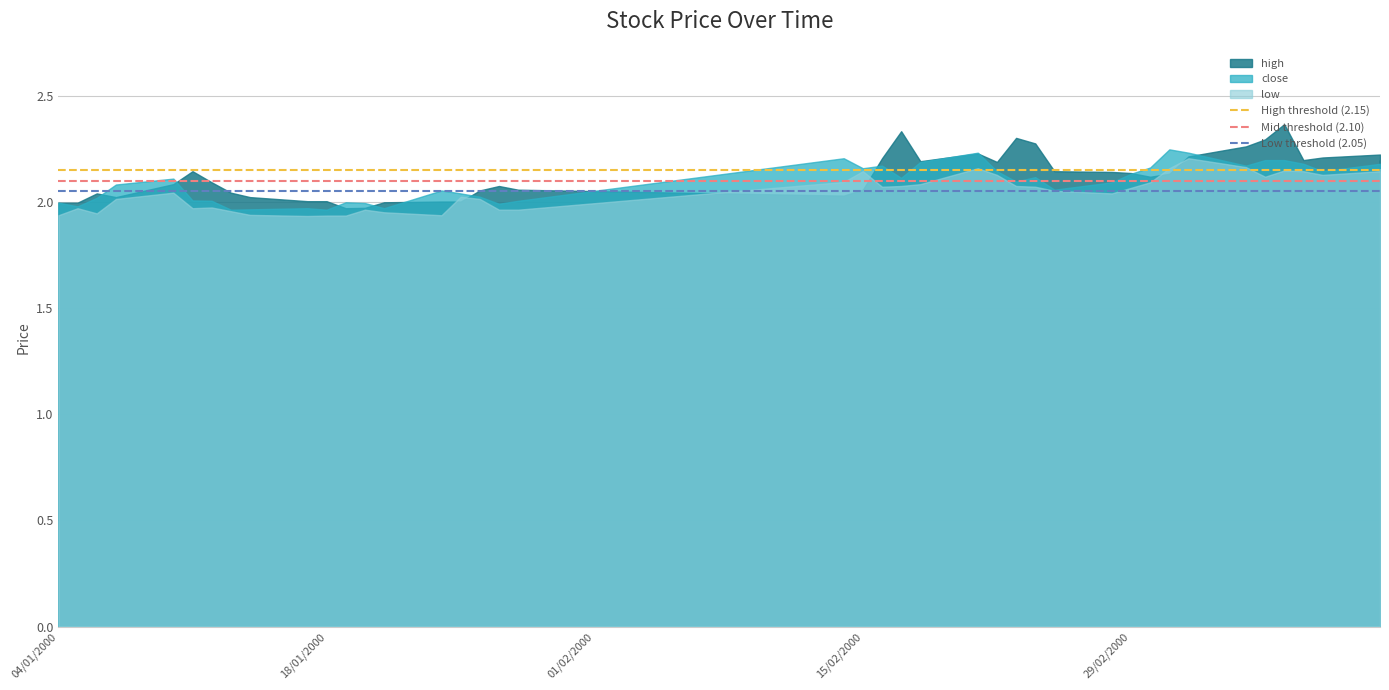

Which label corresponds to the smallest value in the chart?

04/01/2000